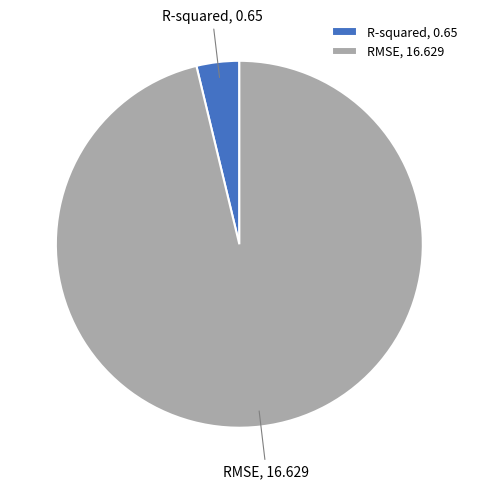

Which slice is the smallest?

R-squared